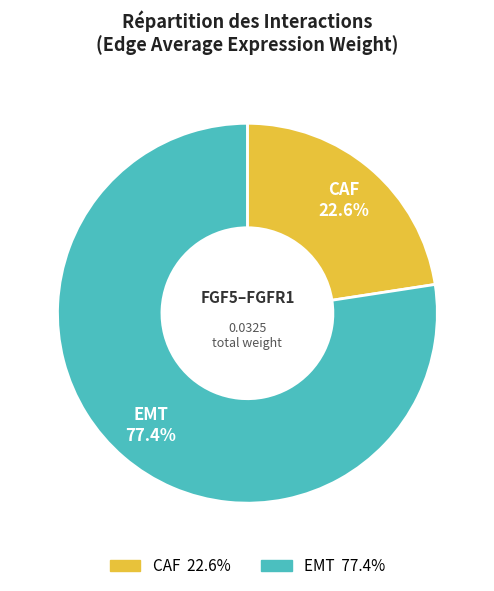

To the nearest percent, what percentage of the pie is CAF?

23%